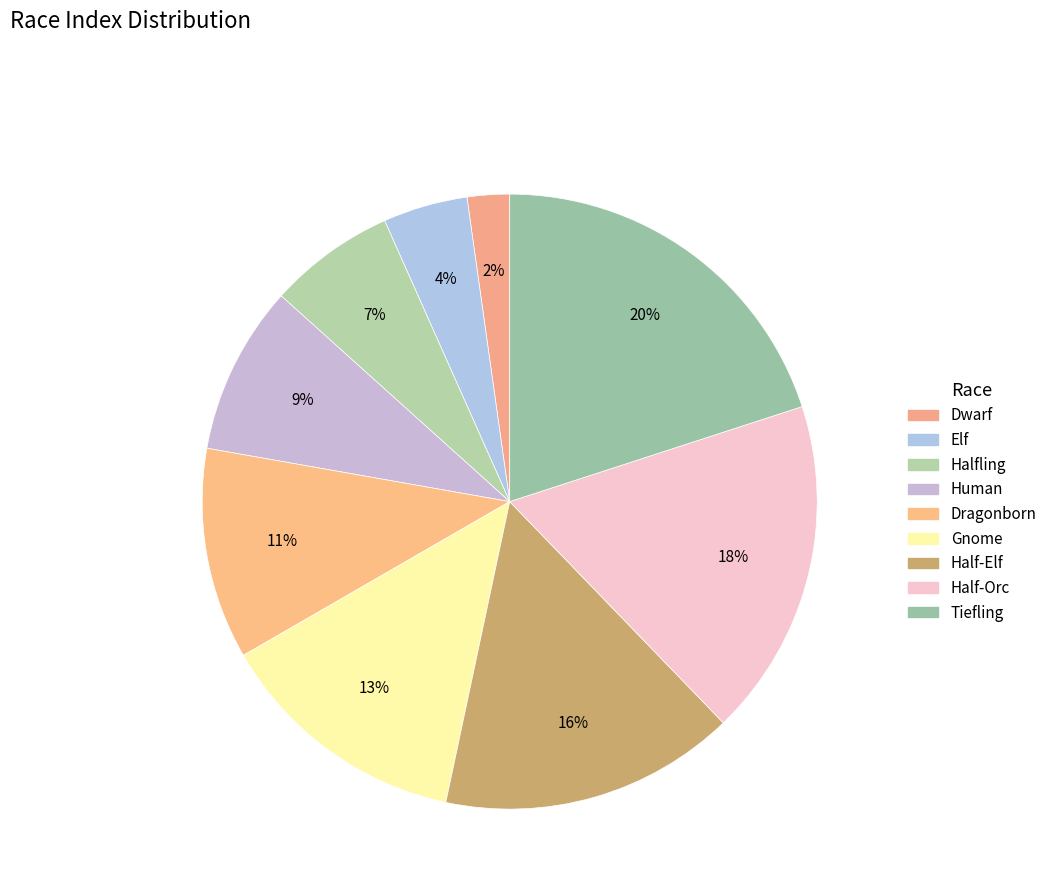

How many segments does this pie chart have?

9